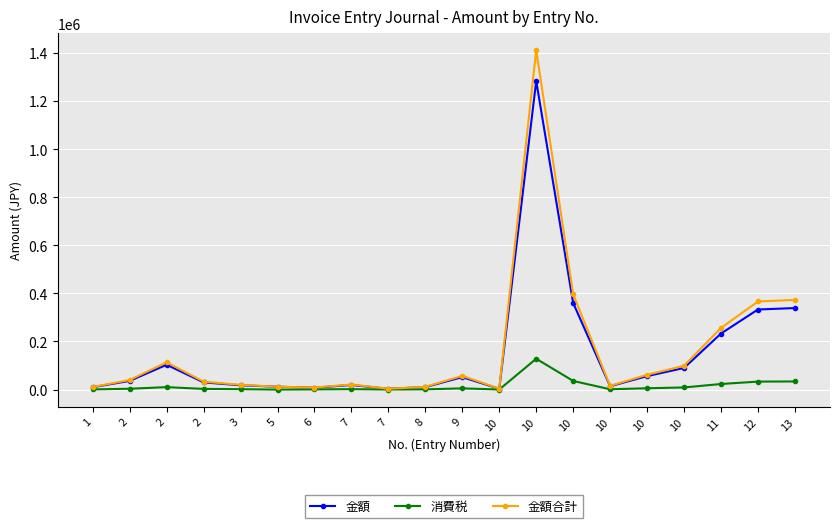

How many series are shown in this chart?

3